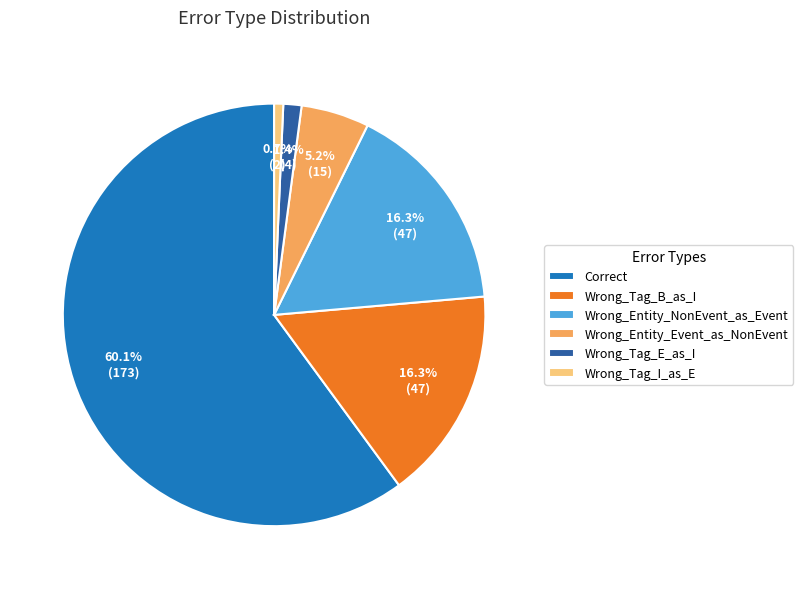

Which slice is the smallest?

Wrong_Tag_I_as_E